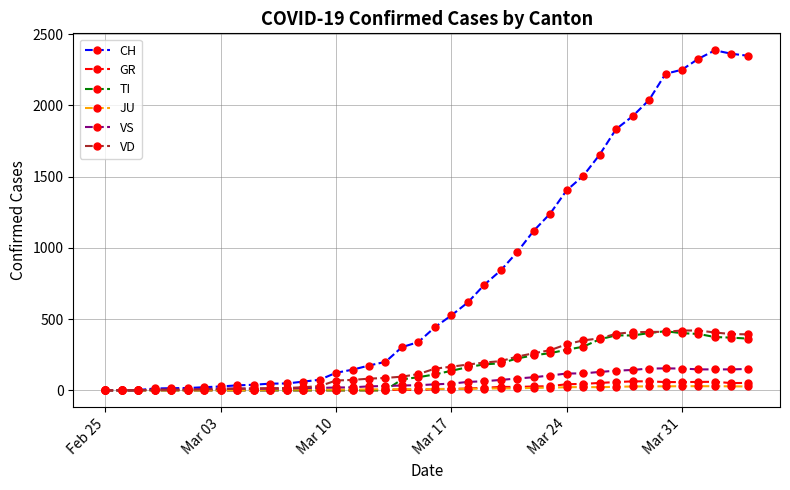

Which series has the largest range (max minus min)?

CH